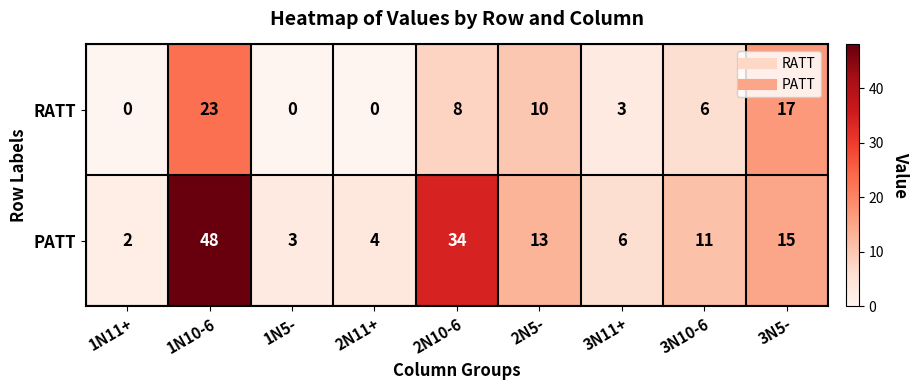

How many values in RATT are above zero?

6